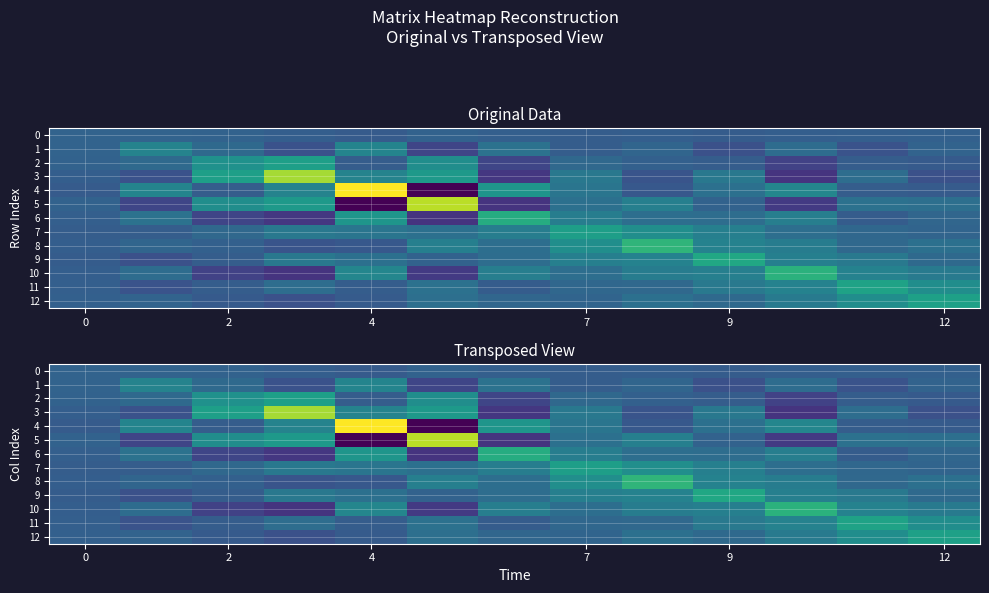

What is the maximum value for 6?

100.4